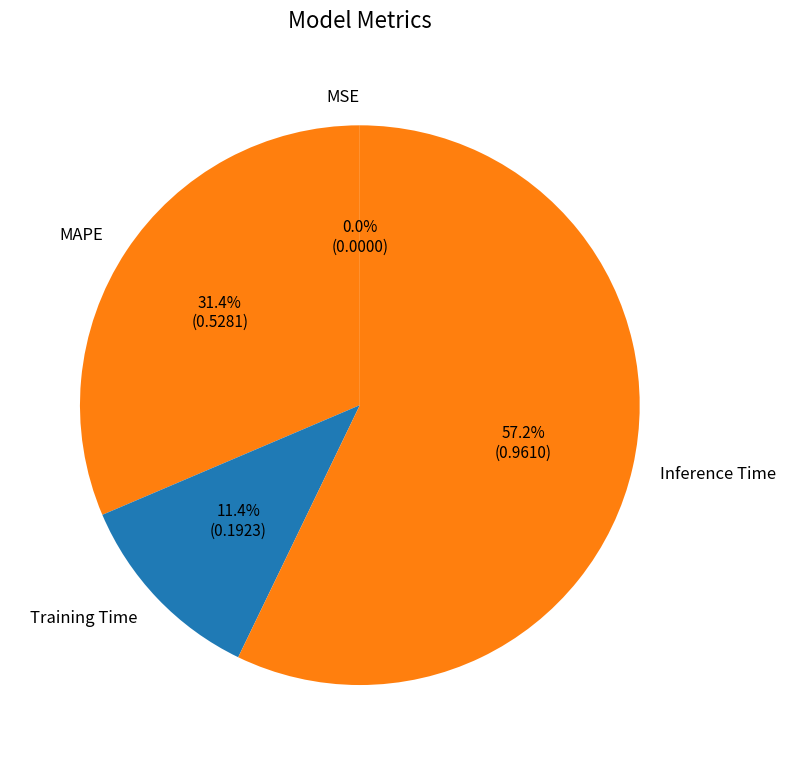

What is the largest slice in the pie chart?

Inference Time